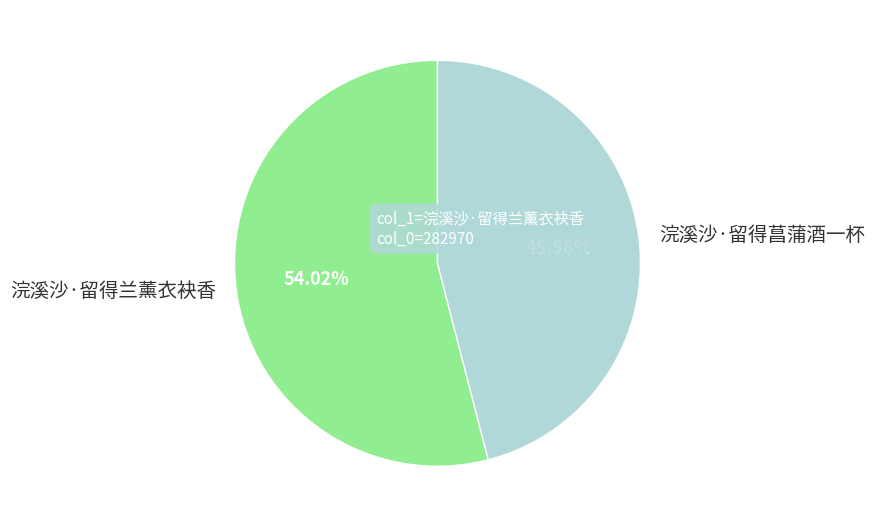

What is the total percentage of 浣溪沙·留得菖蒲酒一杯 and 浣溪沙·留得兰薰衣袂香?

100.0%